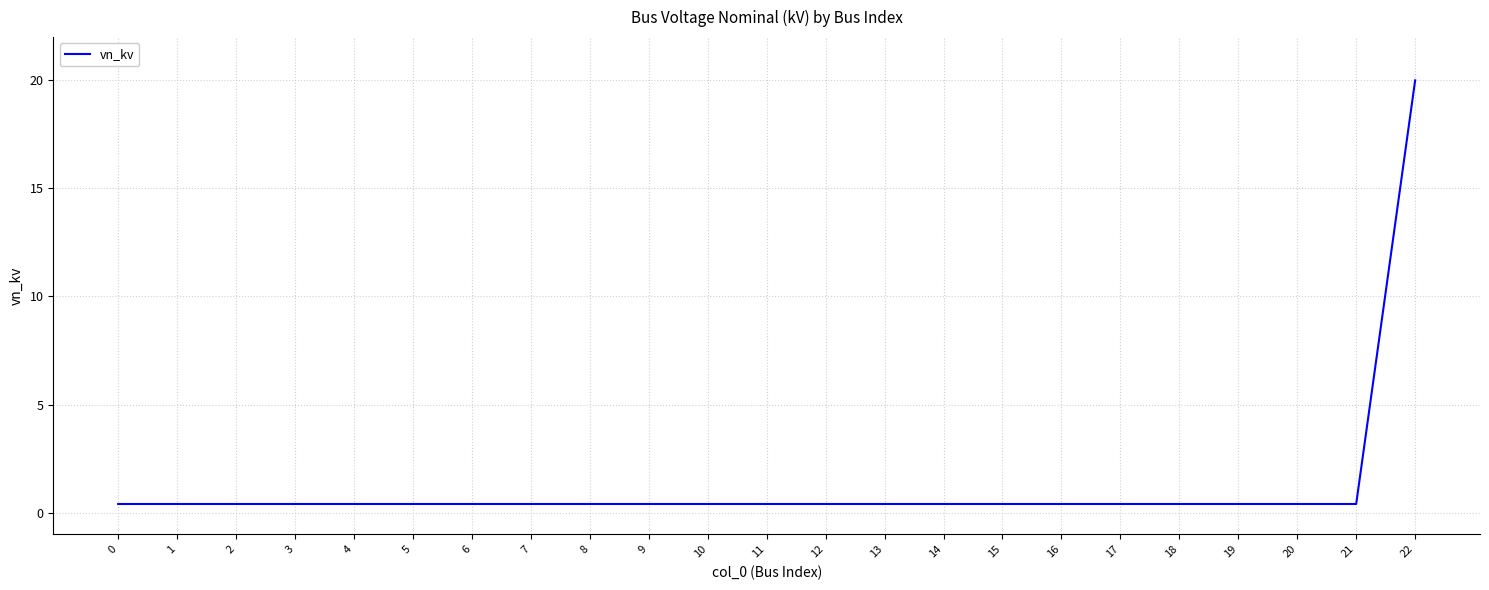

How many categories are shown in the chart?

23